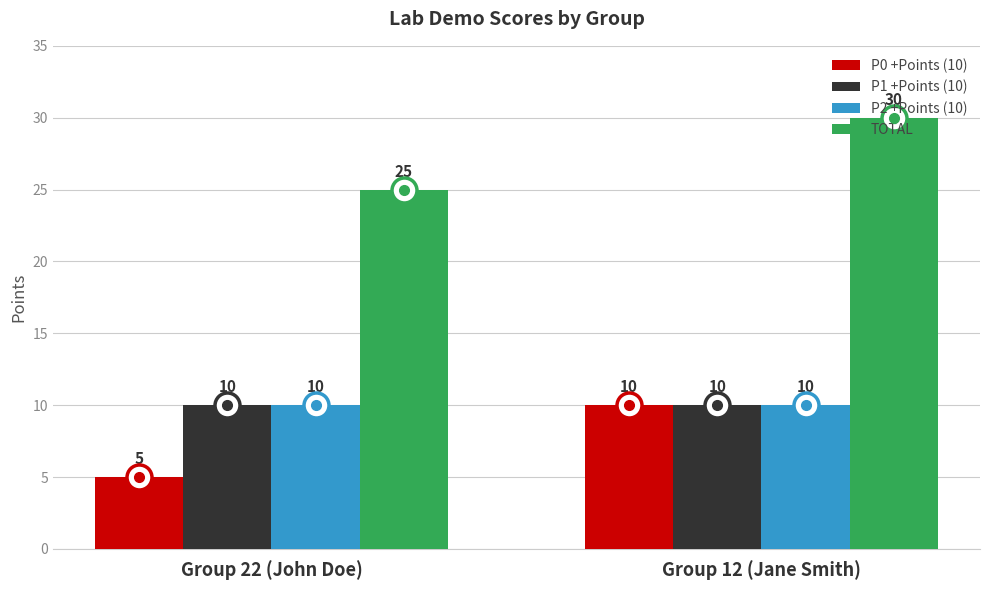

What is the highest value of the TOTAL series?

30